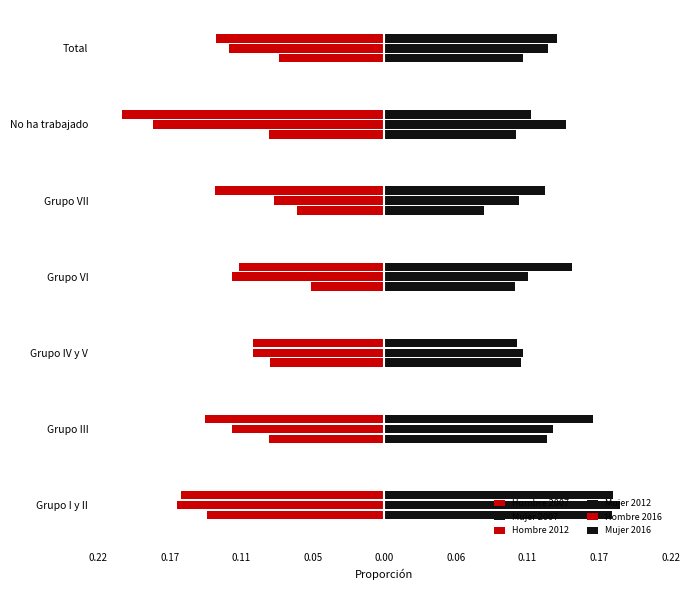

How many bars are there in each group?

6